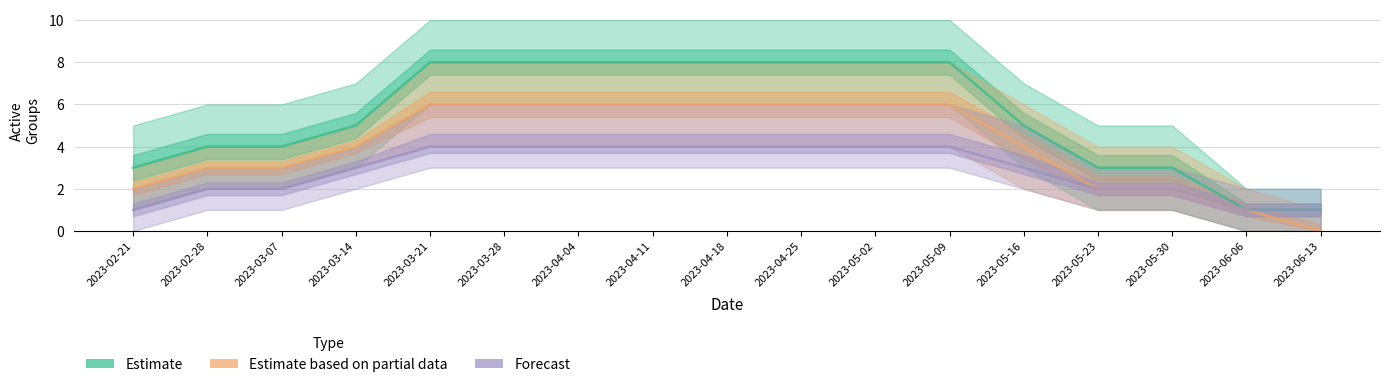

Reading left to right, transcribe all the data shown in this chart.

Estimate: 3	4	4	5	8	8	8	8	8	8	8	8	5	3	3	1	1
Estimate based on partial data: 2	3	3	4	6	6	6	6	6	6	6	6	4	2	2	1	0
Forecast: 1	2	2	3	4	4	4	4	4	4	4	4	3	2	2	1	1